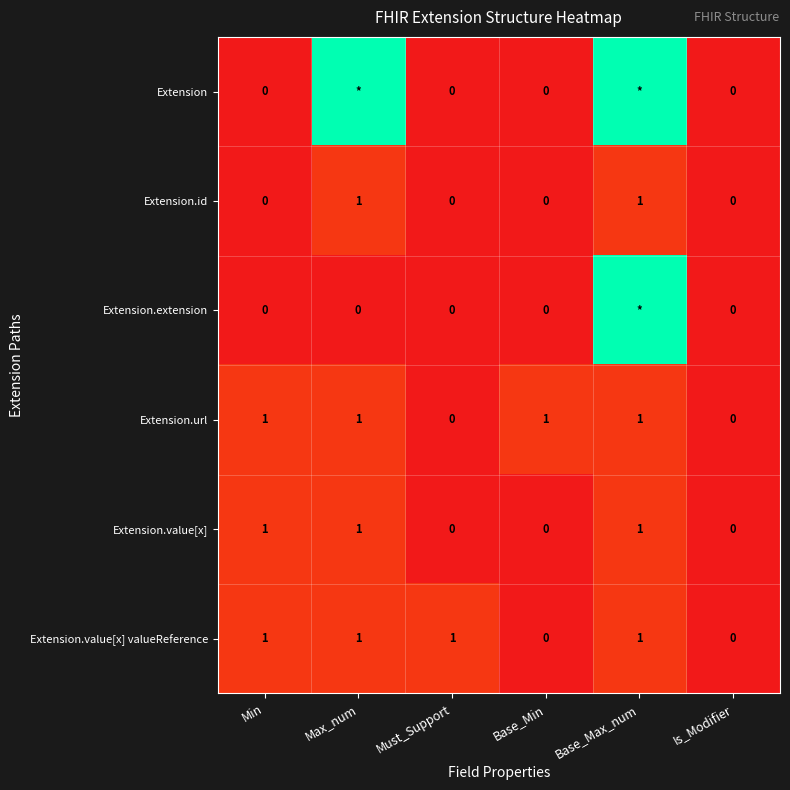

How many values in the Extension.value[x] series are below 1?

3